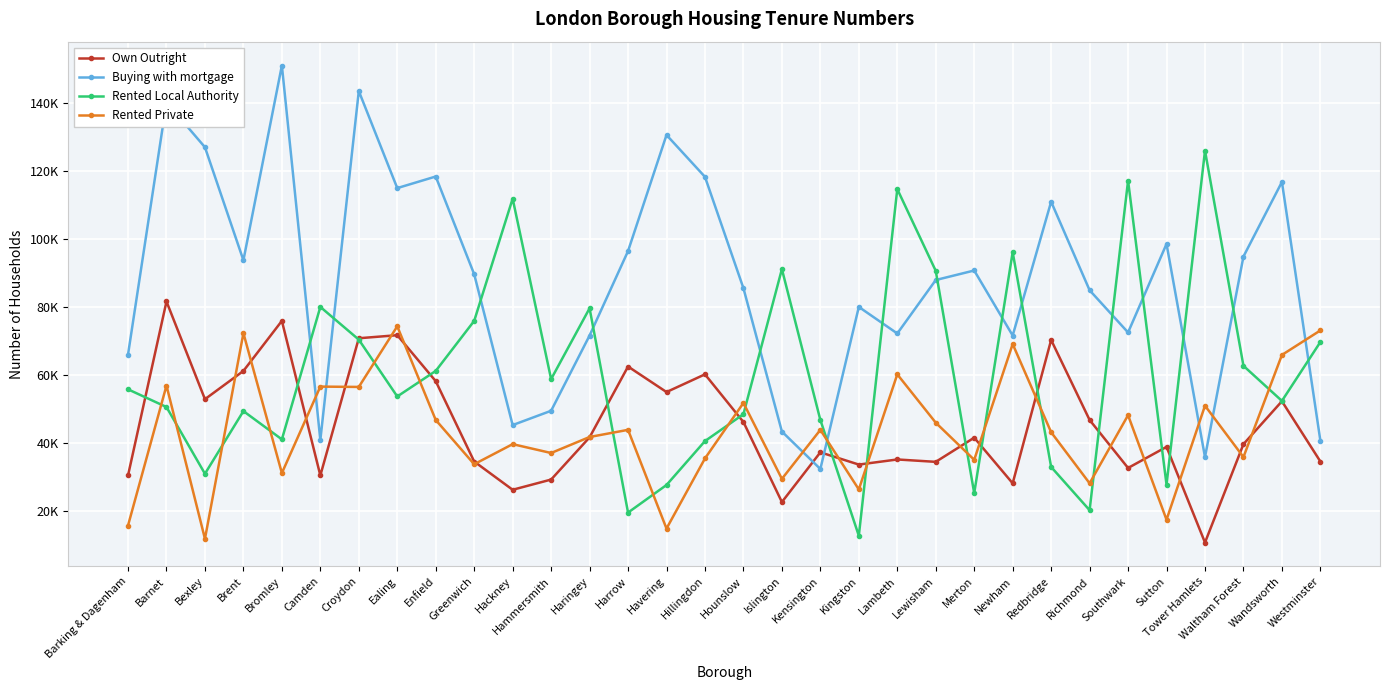

Reading left to right, transcribe all the data shown in this chart.

Own Outright: 30500	81600	52900	61200	75900	30500	70800	71700	58200	34600	26300	29300	41700	62500	55000	60200	46200	22700	37300	33700	35200	34500	41600	28200	70300	46800	32700	38900	10800	39700	52300	34600
Buying with mortgage: 66000	140100	126900	93700	150900	40900	143400	114900	118300	89600	45300	49500	71600	96400	130500	118200	85500	43400	32400	80000	72200	87900	90700	71600	110900	84900	72500	98500	35900	94800	116700	40700
Rented Local Authority: 55800	50600	31000	49400	41100	80000	70400	53700	61200	75900	111800	58800	79600	19600	27700	40600	48500	91100	46800	12800	114600	90600	25300	96100	33000	20300	117100	27800	125900	62700	52400	69700
Rented Private: 15800	56900	11900	72300	31200	56600	56500	74300	46800	33800	39700	37100	41800	43900	14900	35500	51800	29500	43900	26400	60200	46000	35100	69100	43200	28200	48200	17500	51000	35900	65900	73100